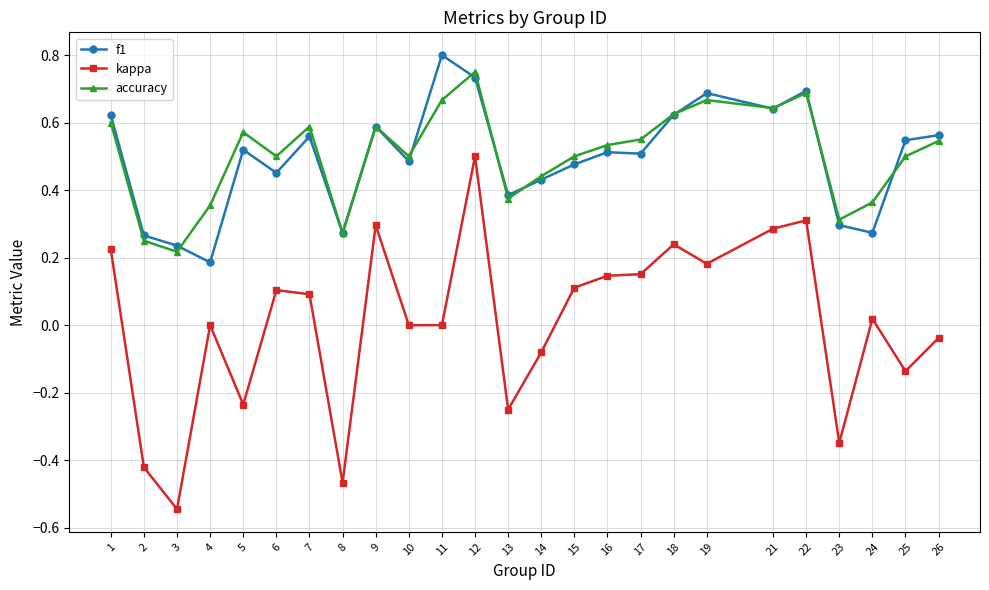

At 6, list the series in order from largest to smallest.

accuracy, f1, kappa